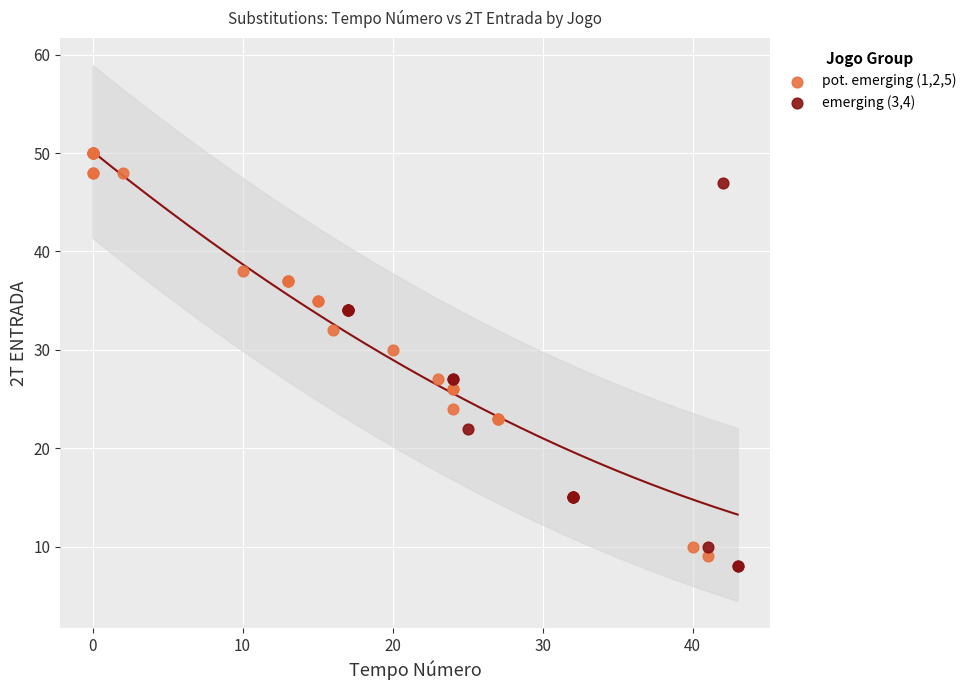

Which series contains the highest Y value?

pot. emerging (1,2,5)